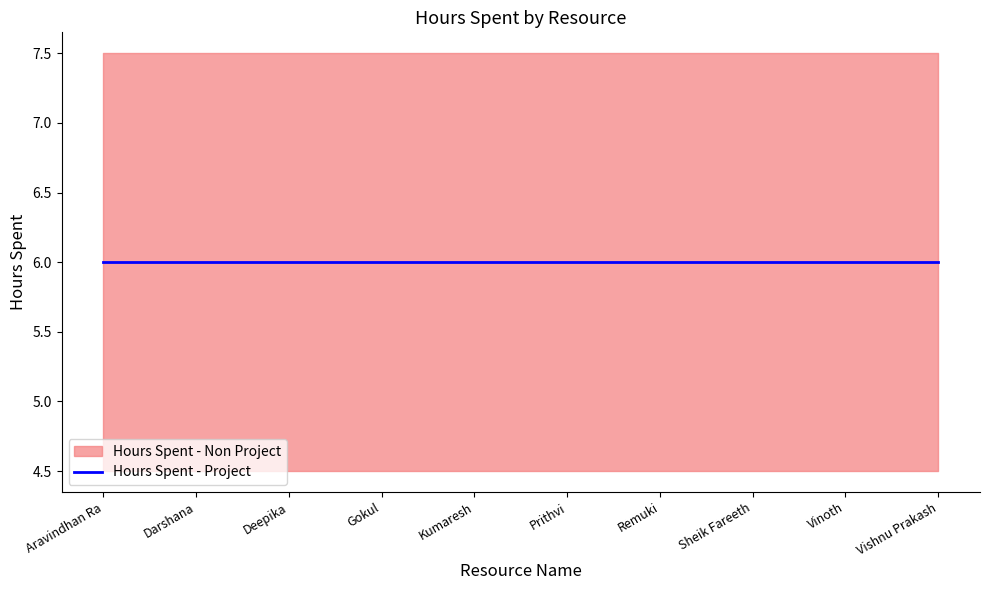

At which category is the sum across all series the highest?

Aravindhan Ra